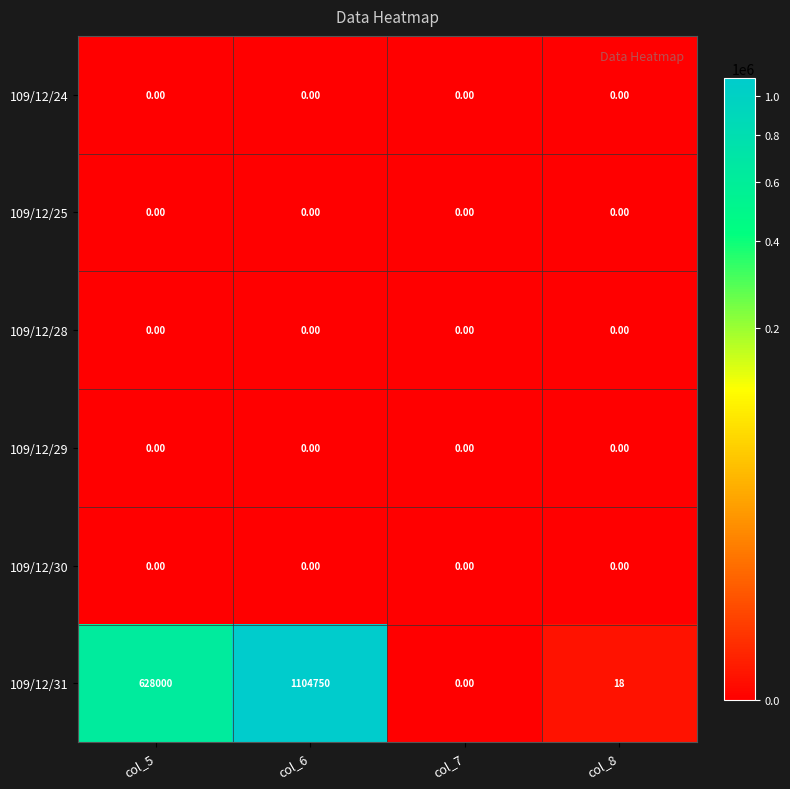

Between col_6 and col_7, which series saw the biggest shift?

109/12/31